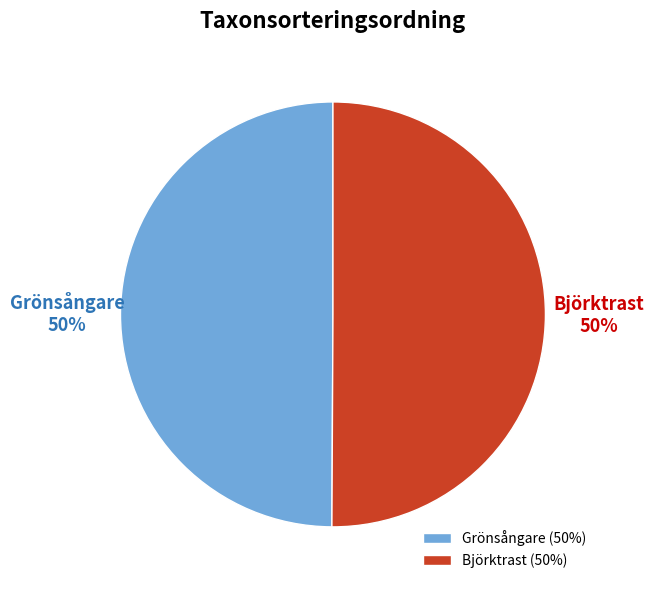

To the nearest percent, what is the average slice percentage?

50%